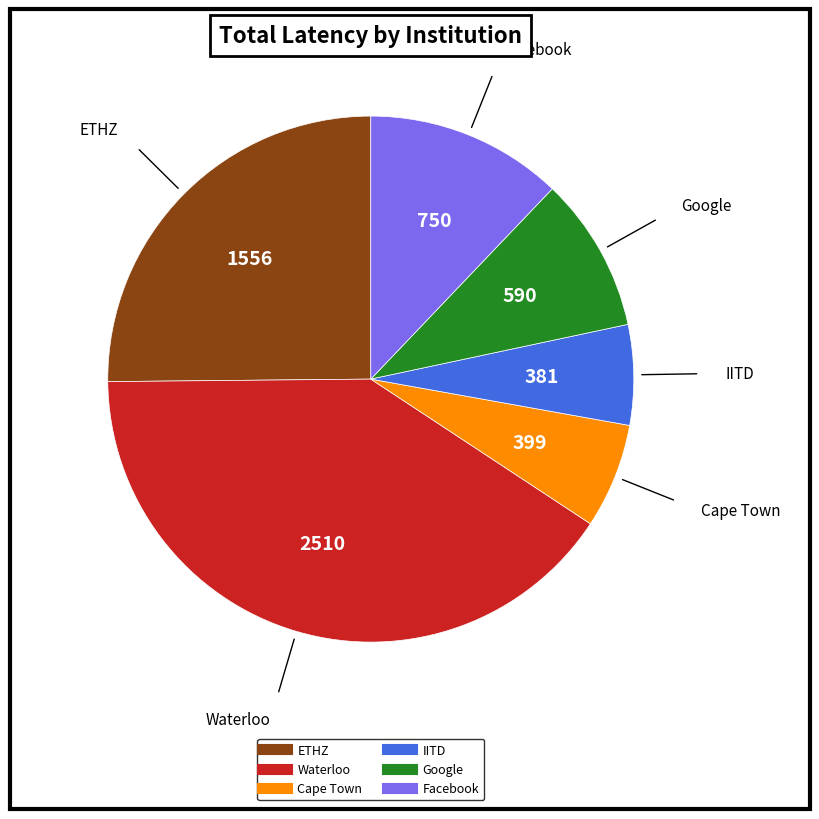

Which has a higher value, Google or Waterloo?

Waterloo